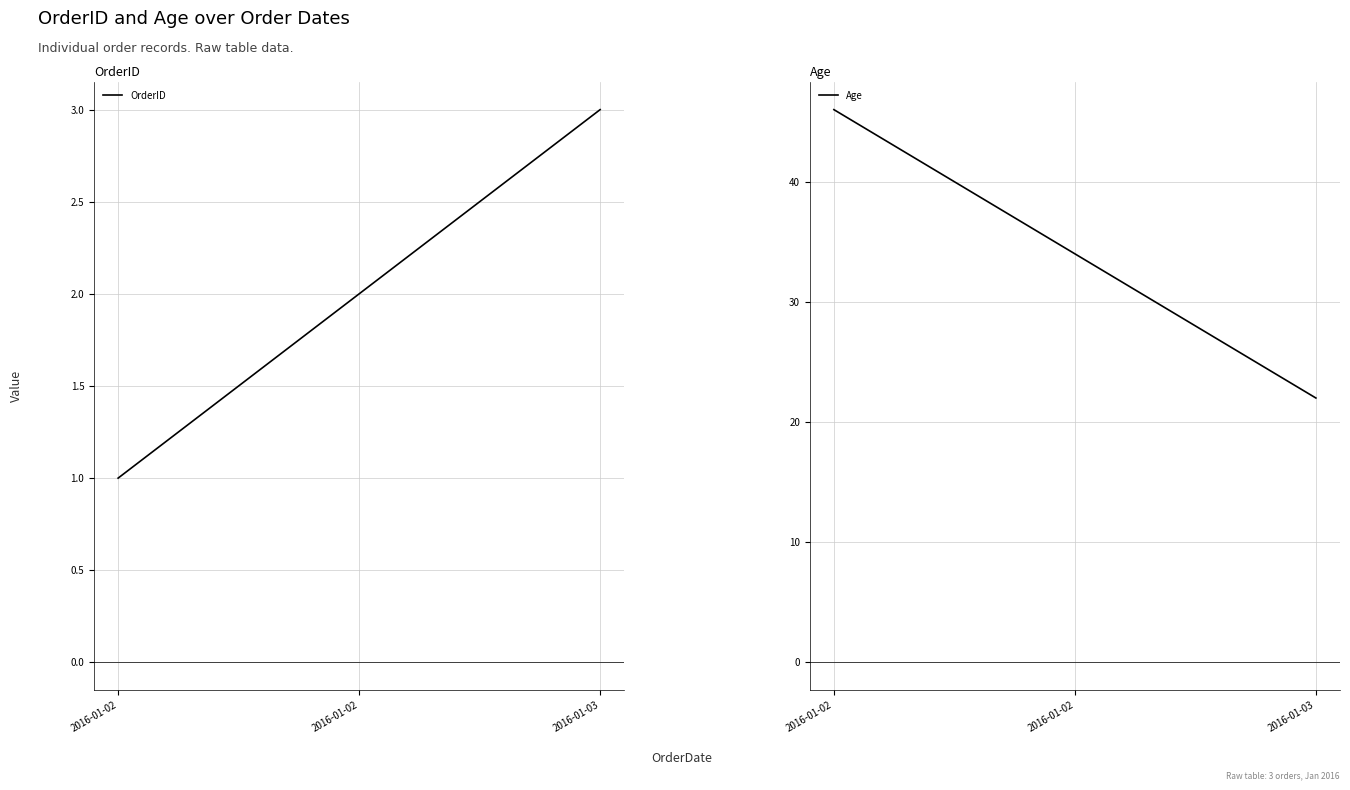

Which category has the lowest value across all series?

2016-01-02